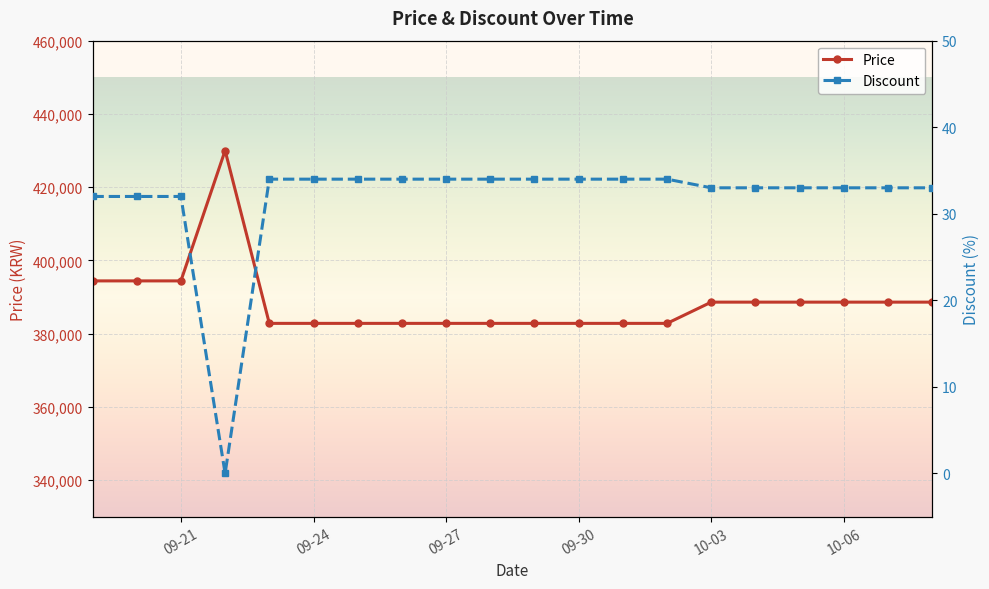

The value of Price at 09-21 is 235869. True or false?

False